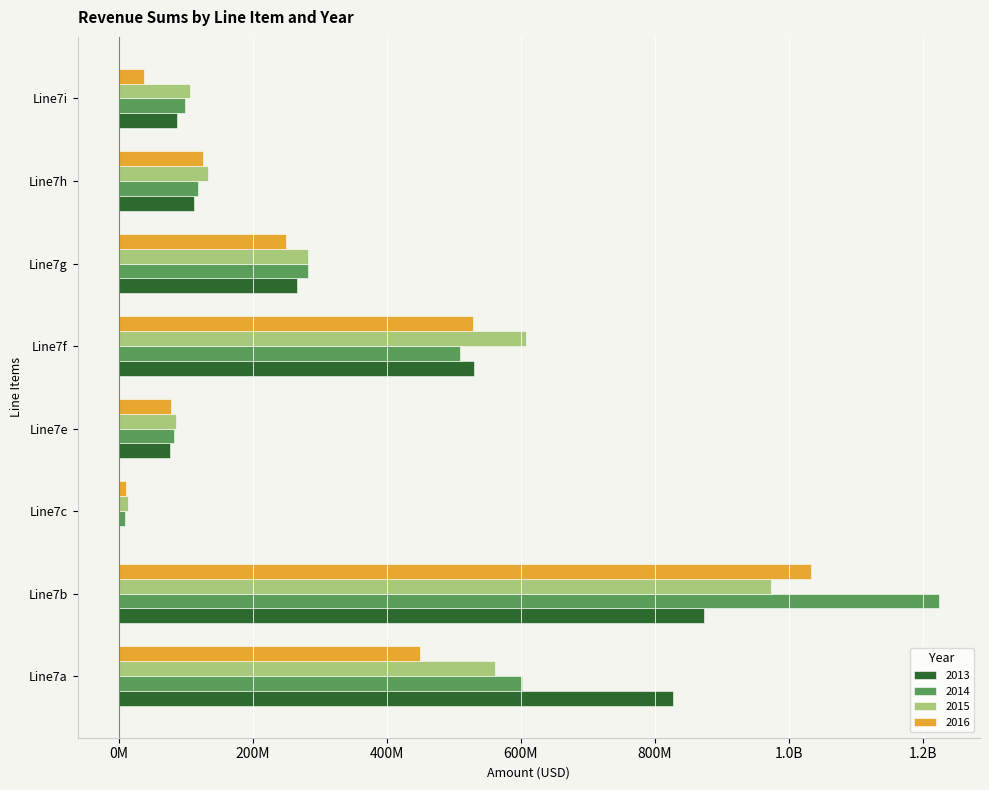

What is the sum of all 2016 values?

2512093137